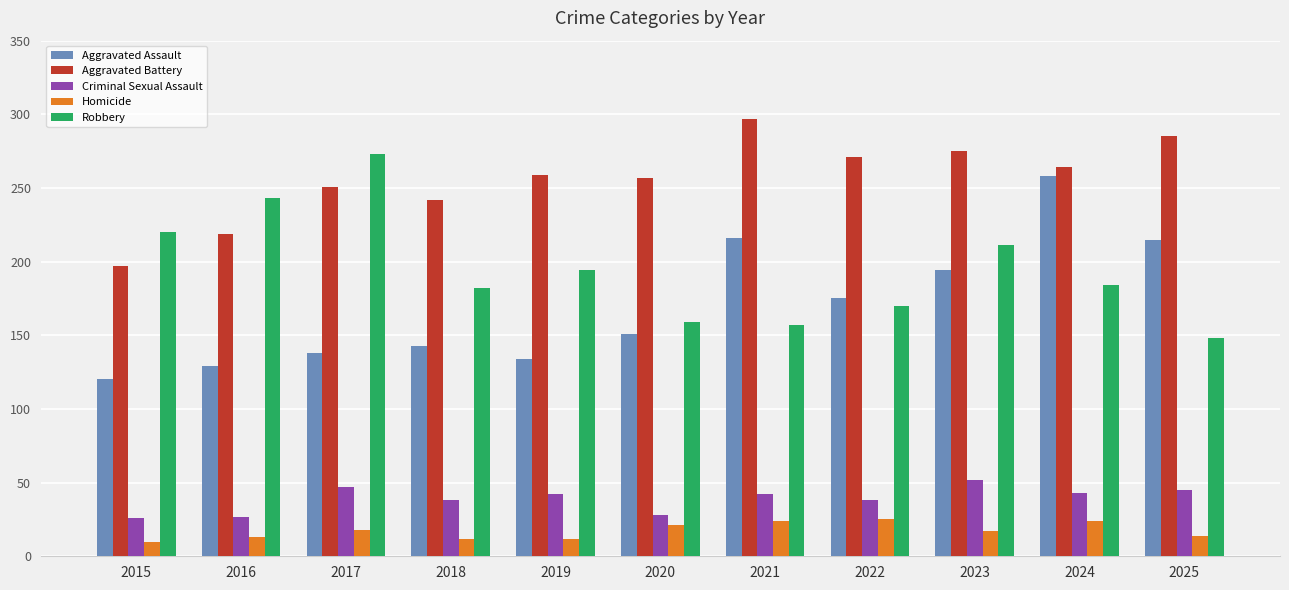

At which category is the sum across all series the highest?

2024